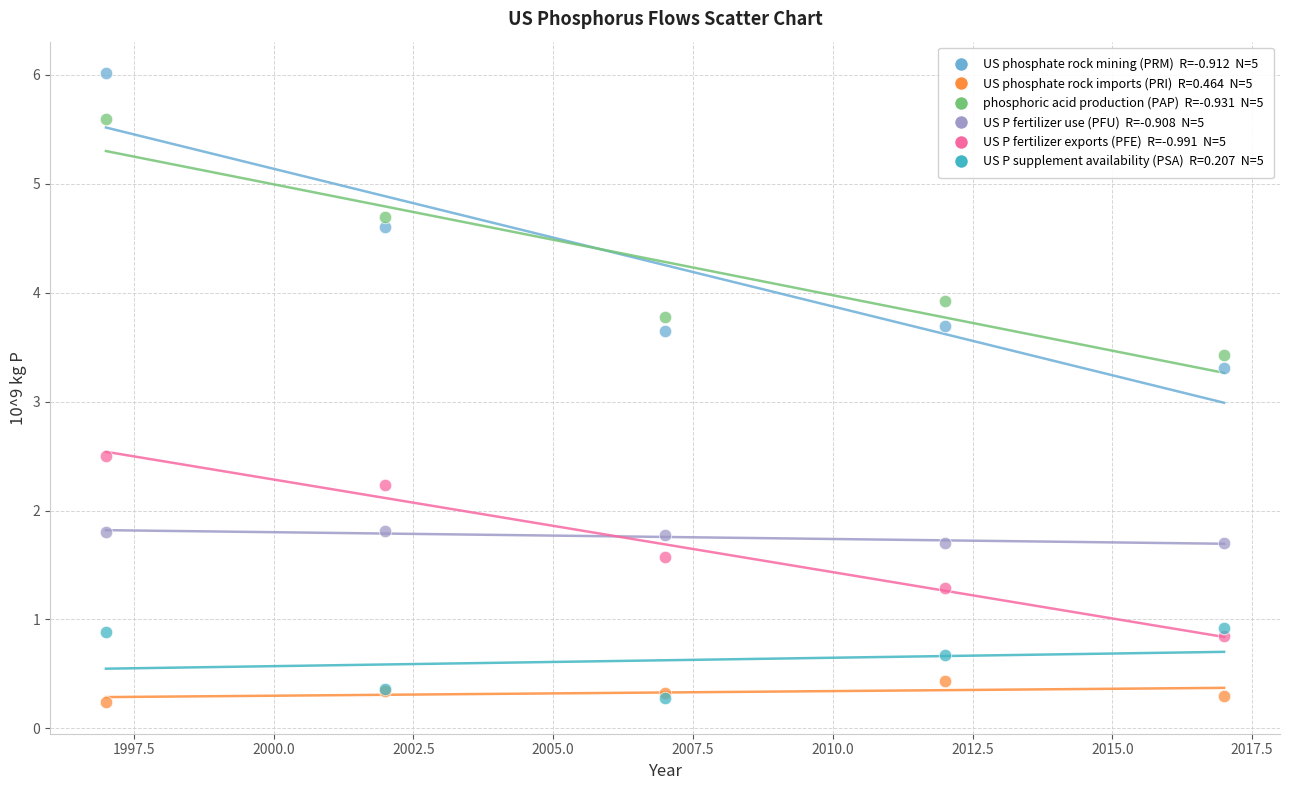

Across all series, what Y value is closest to 3?

3.3